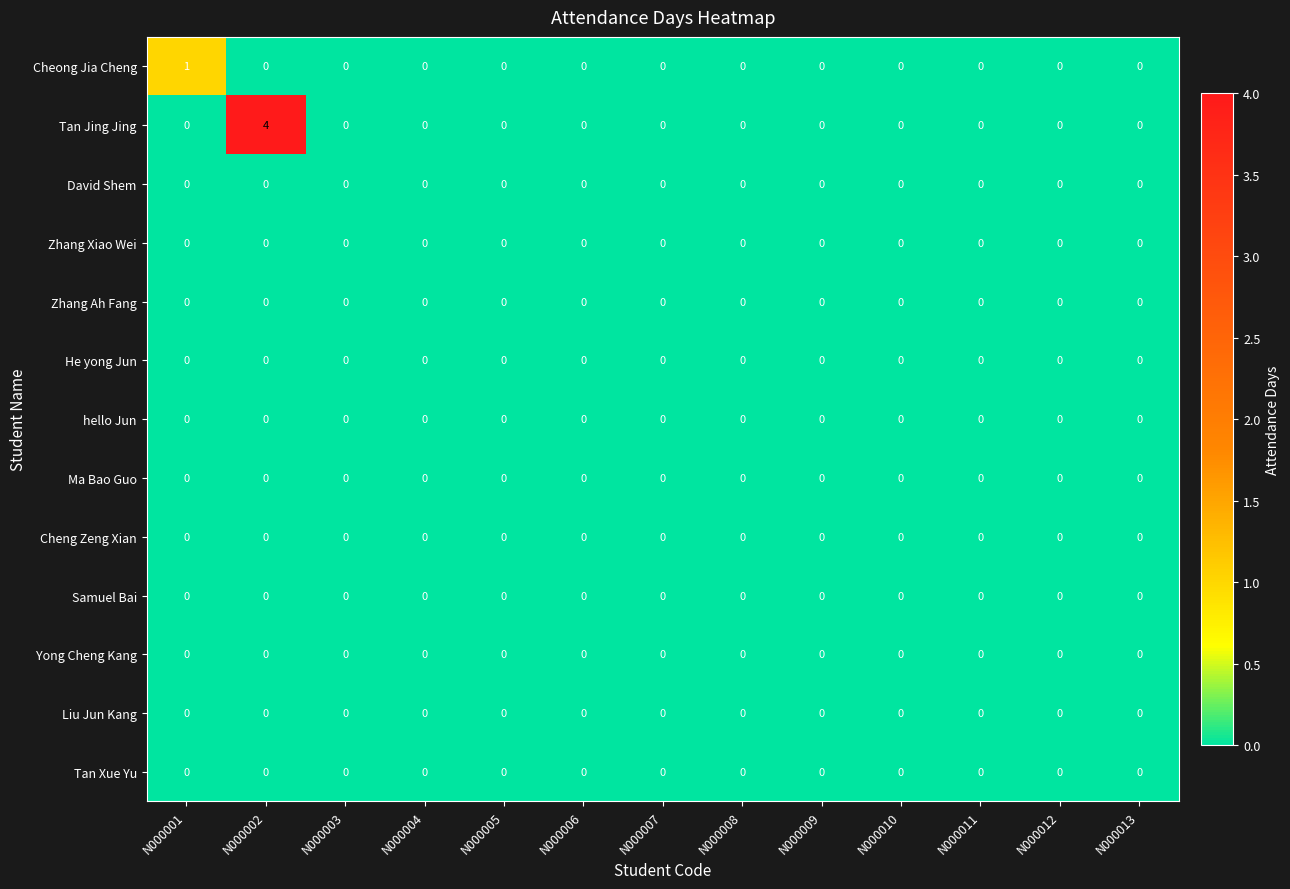

At how many categories does at least one series exceed 3?

1